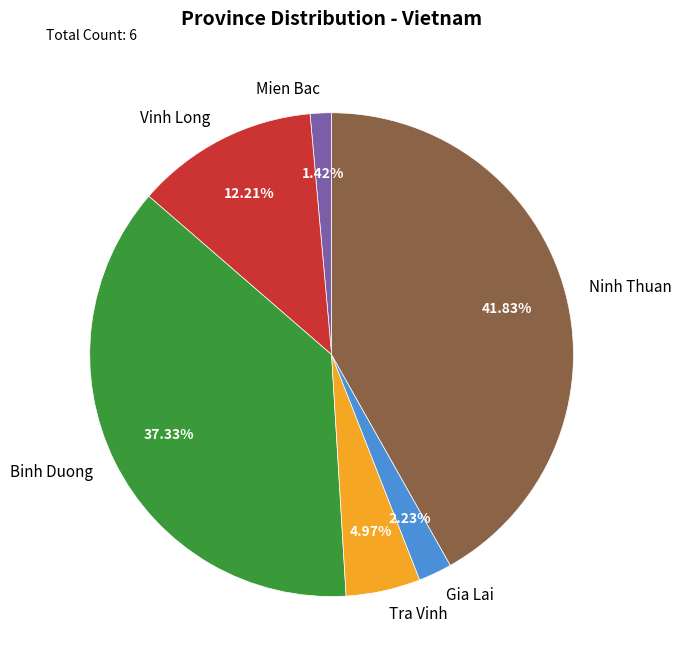

Approximately how many times larger is the value at Vinh Long compared to Binh Duong?

0.3